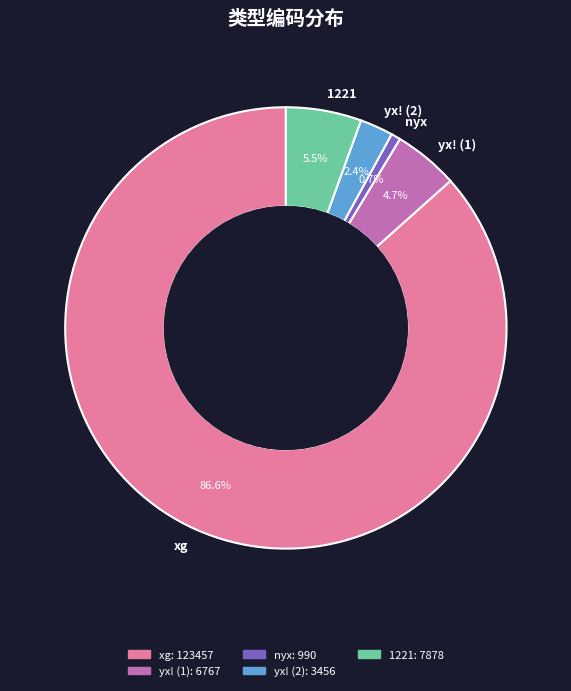

Rank the categories by value from highest to lowest.

xg, 1221, yx! (1), yx! (2), nyx